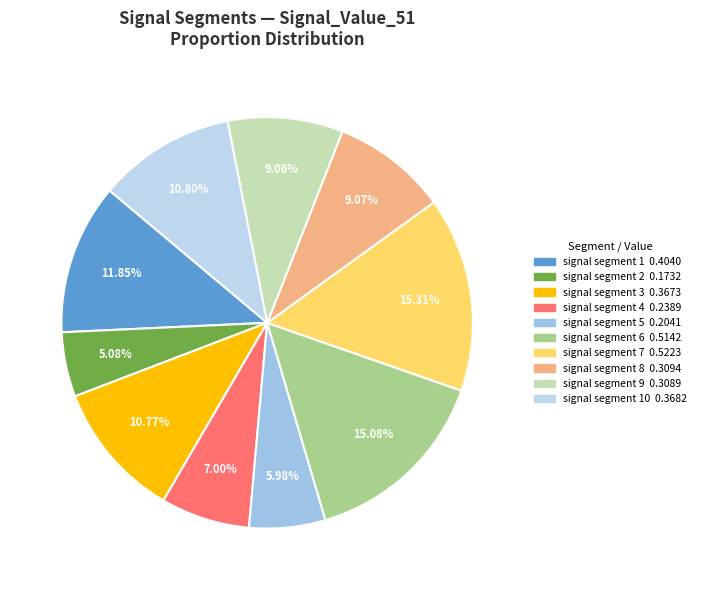

How many slices are in this pie chart?

10